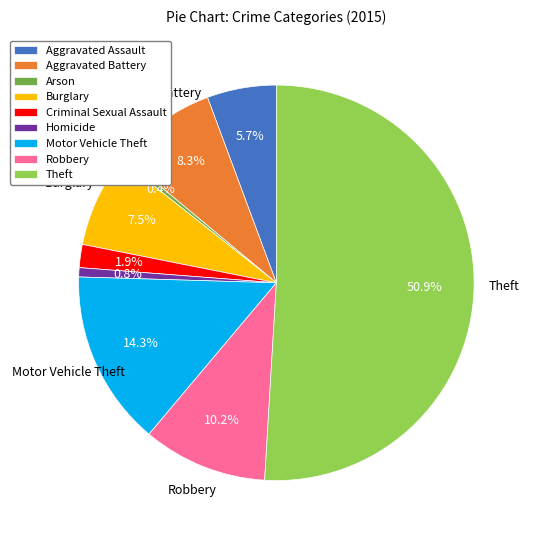

How many slices are in this pie chart?

9